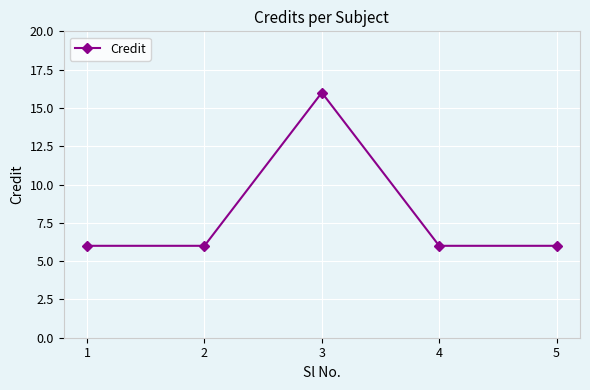

Does the chart have visible grid lines?

Yes